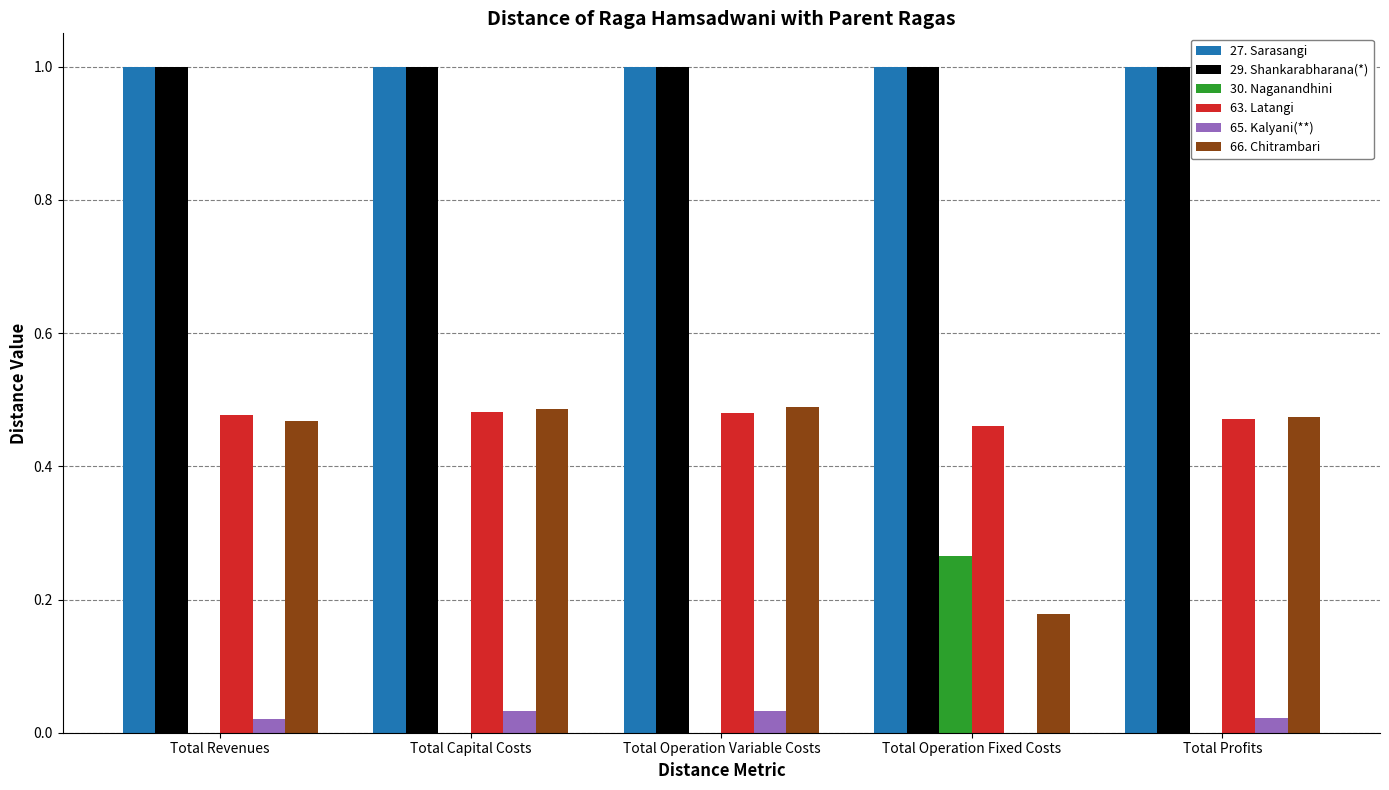

What are all the series names shown in the legend?

27. Sarasangi, 29. Shankarabharana(*), 30. Naganandhini, 63. Latangi, 65. Kalyani(**), 66. Chitrambari